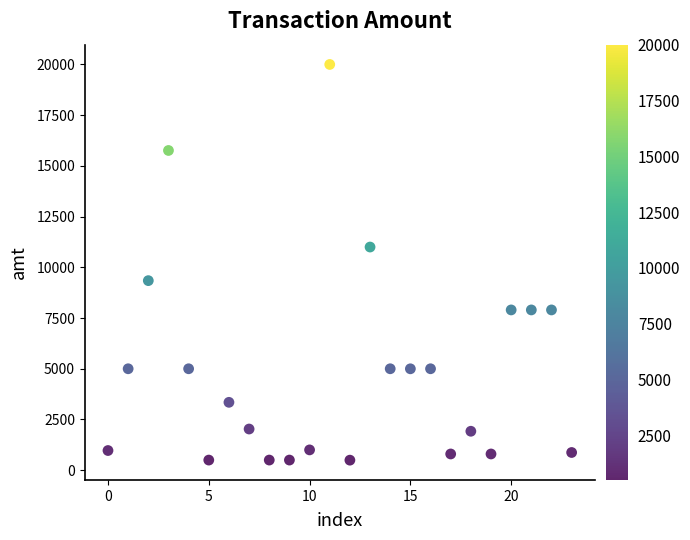

What is the range of Y values (max minus min)?

19505.0